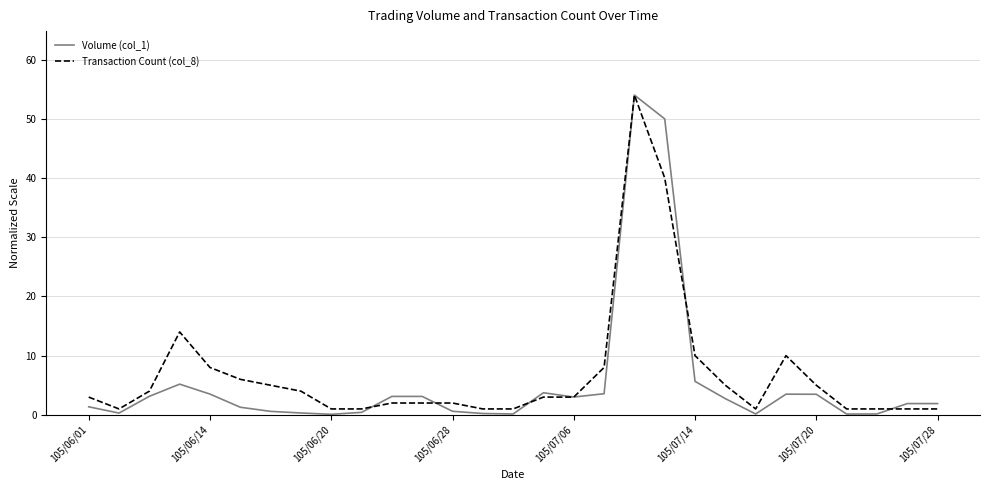

Which series has the widest spread of values?

Volume (col_1)